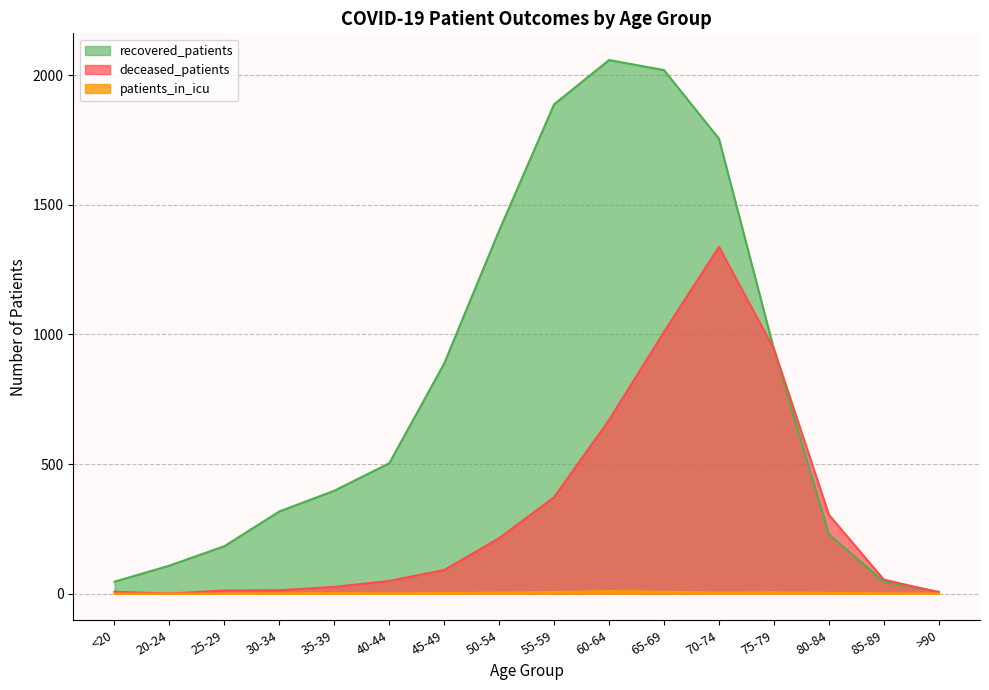

Rank the categories by recovered_patients value from lowest to highest.

>90, <20, 85-89, 20-24, 25-29, 80-84, 30-34, 35-39, 40-44, 45-49, 75-79, 50-54, 70-74, 55-59, 65-69, 60-64